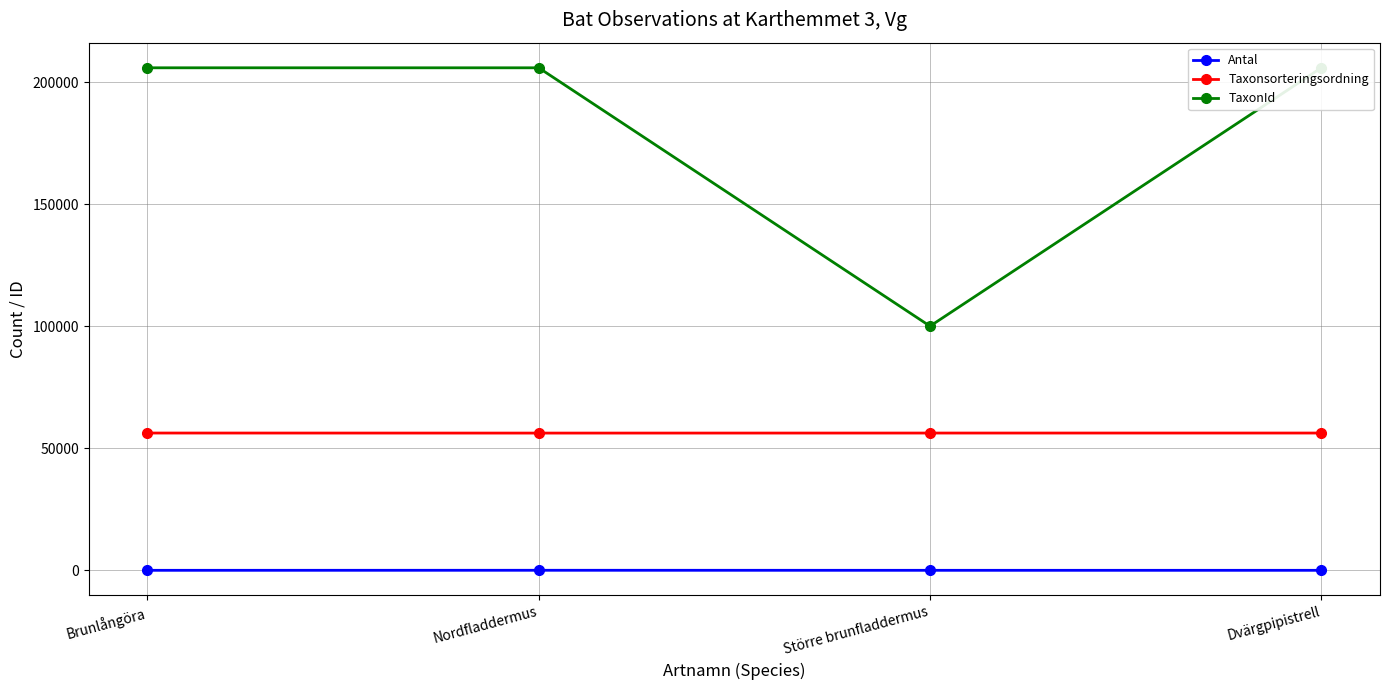

True or false: Taxonsorteringsordning has a value of 23555 at Nordfladdermus.

False